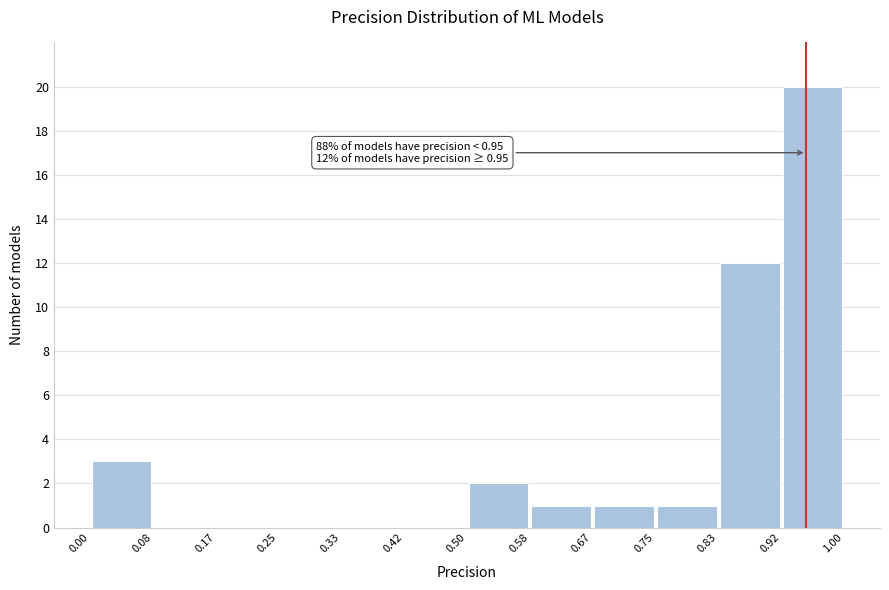

Which range on the x-axis has the tallest bar?

0.92 to 1.00